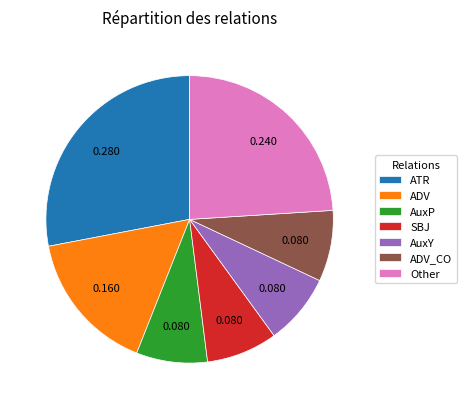

Does any single category account for the majority?

No